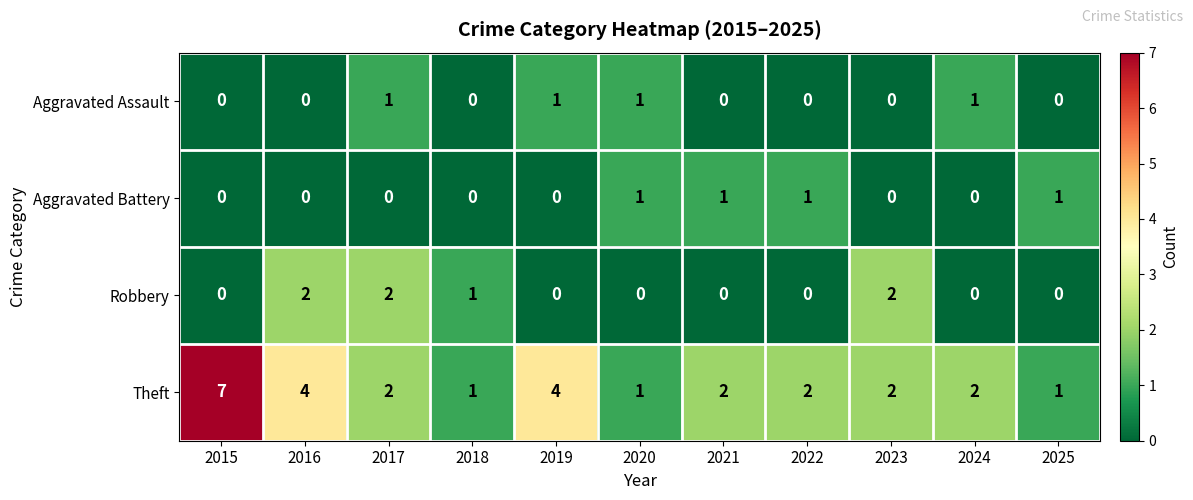

Which category has the highest value across all series?

2015